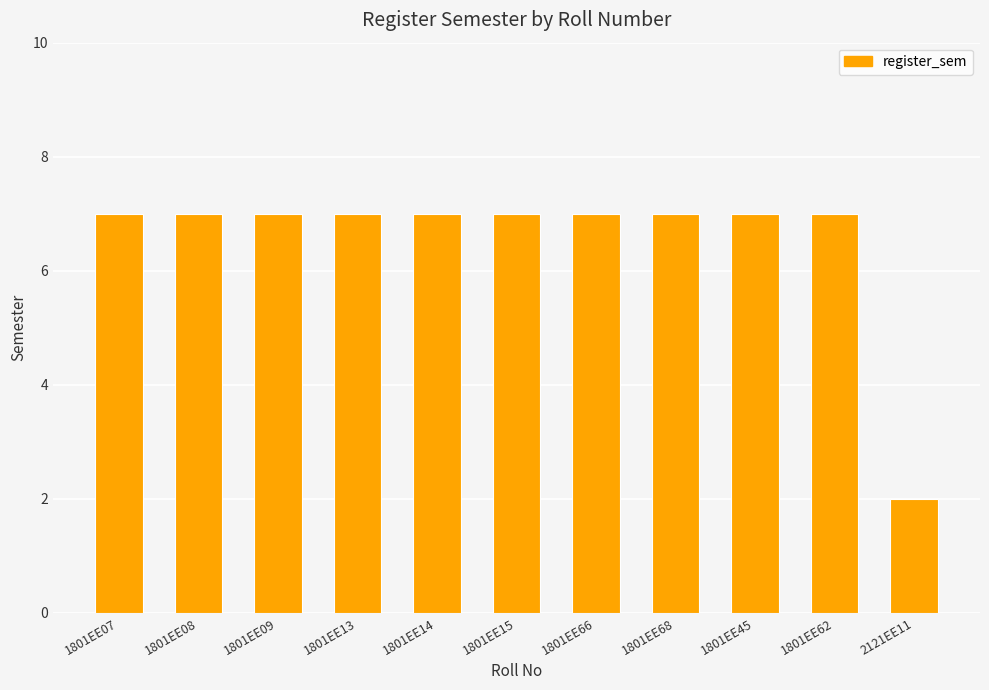

How many bars are there in total?

11